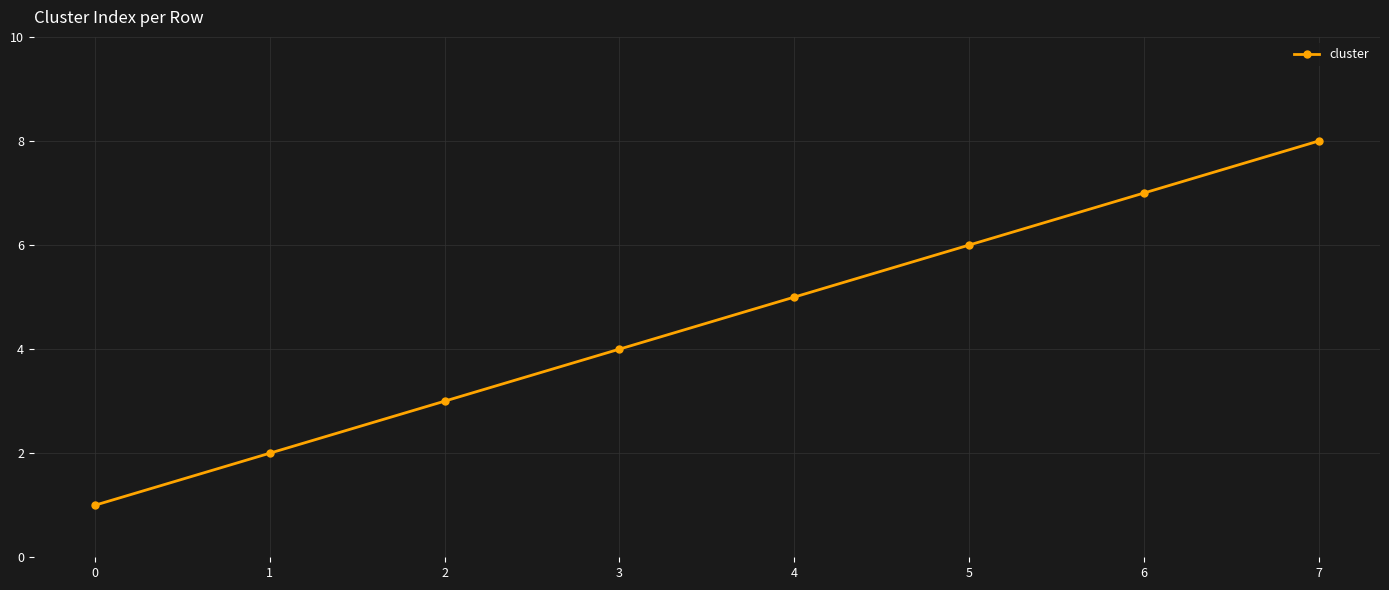

What is the sum of all values?

36